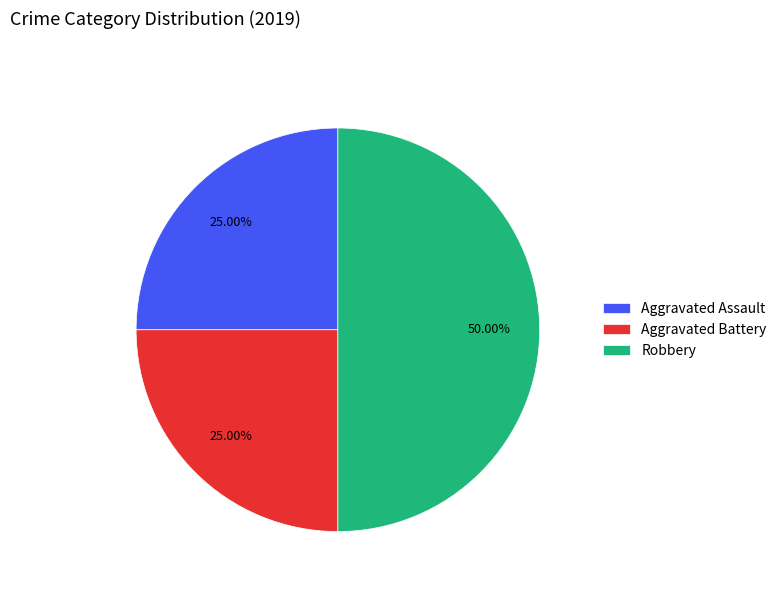

Is Aggravated Battery the majority of the pie?

No